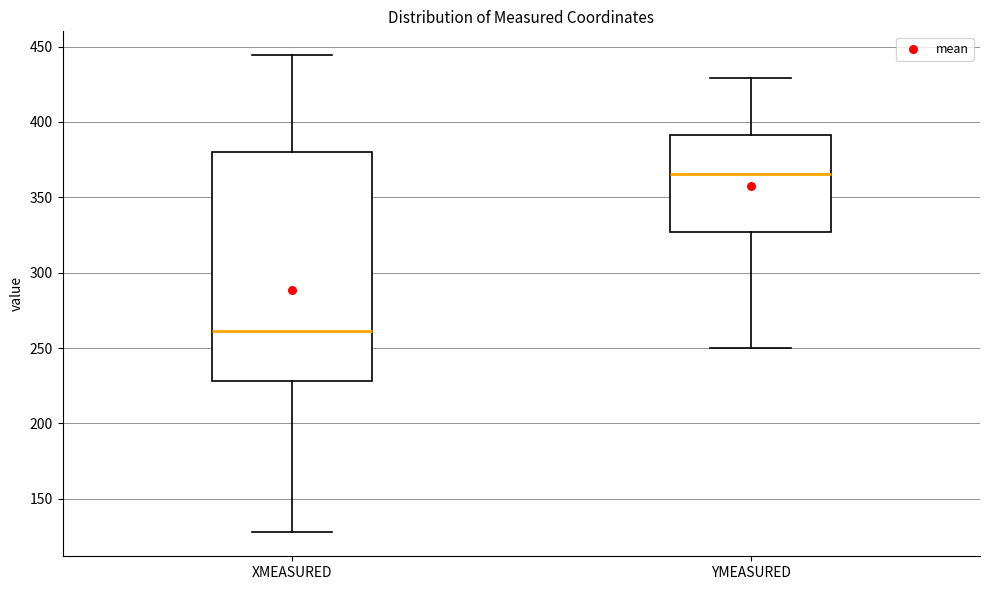

Which box is the tallest, from its lower edge to its upper edge?

XMEASURED